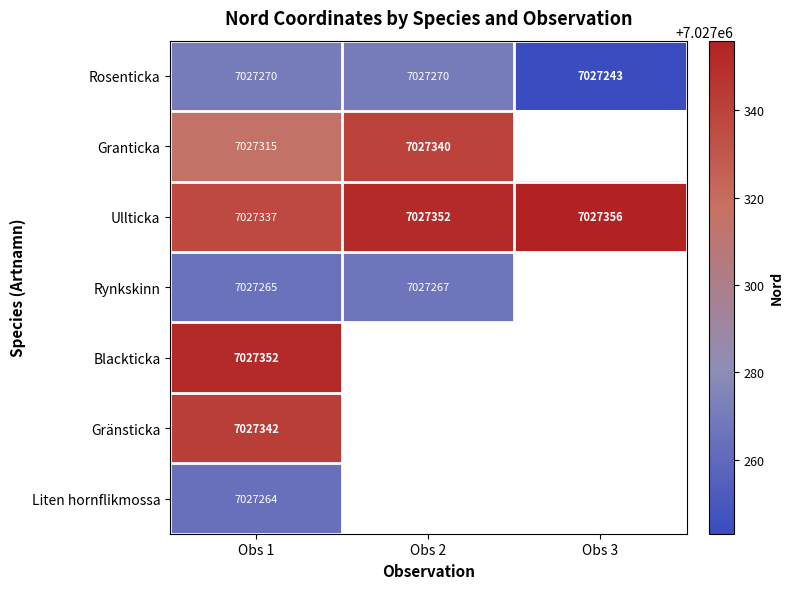

Between Obs 1 and Obs 3, which series saw the biggest shift?

Rosenticka